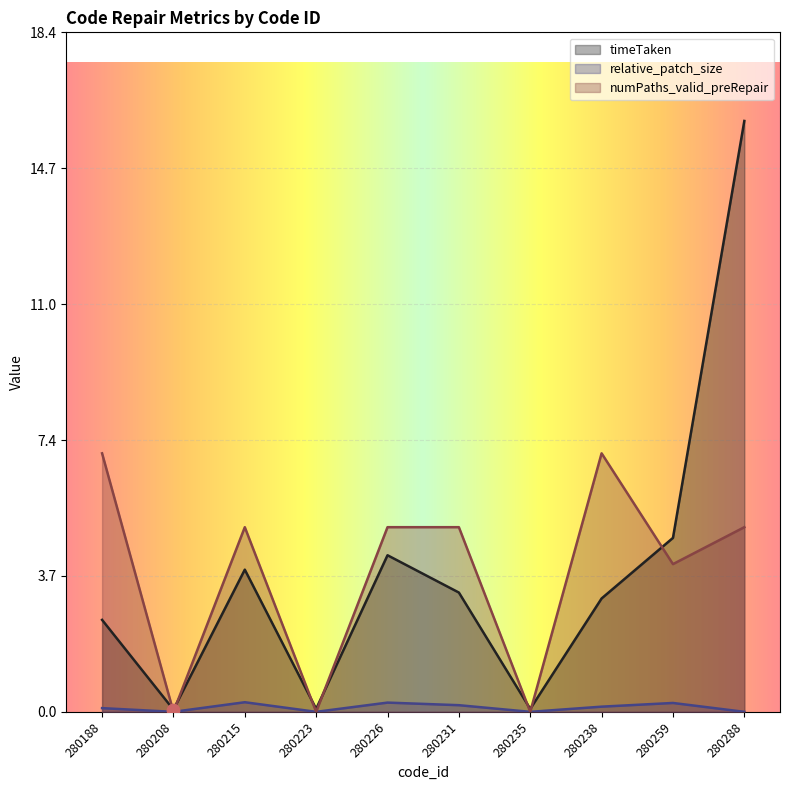

Which series contains the lowest Y value?

relative_patch_size